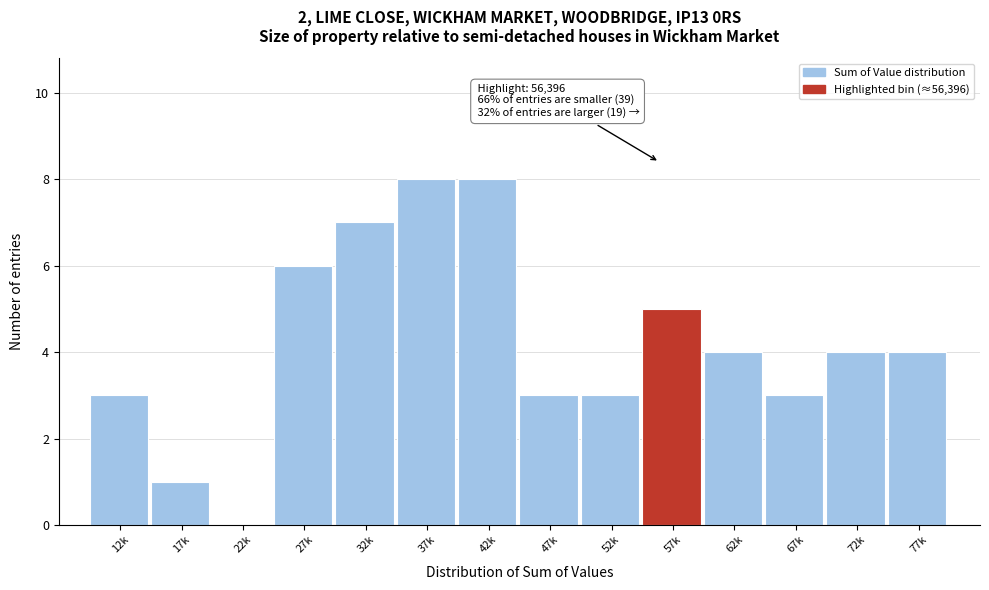

Reading left to right, what are all the values shown in this chart?

12k=3	17k=1	22k=0	27k=6	32k=7	37k=8	42k=8	47k=3	52k=3	57k=5	62k=4	67k=3	72k=4	77k=4